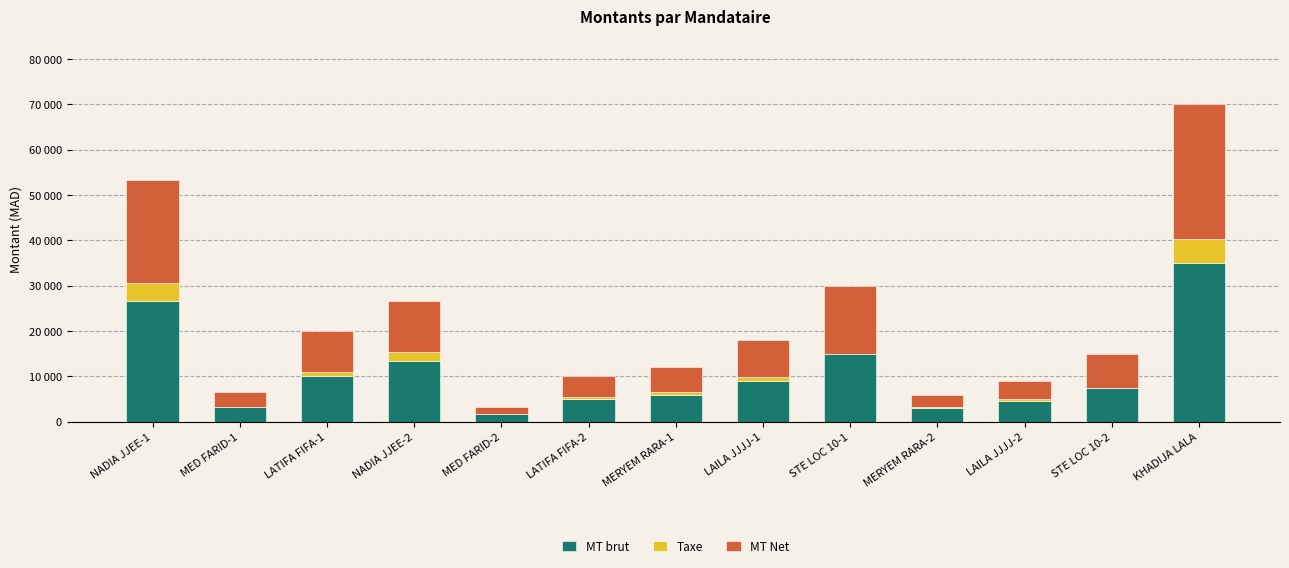

Are the bars grouped side by side (vs. stacked)?

No